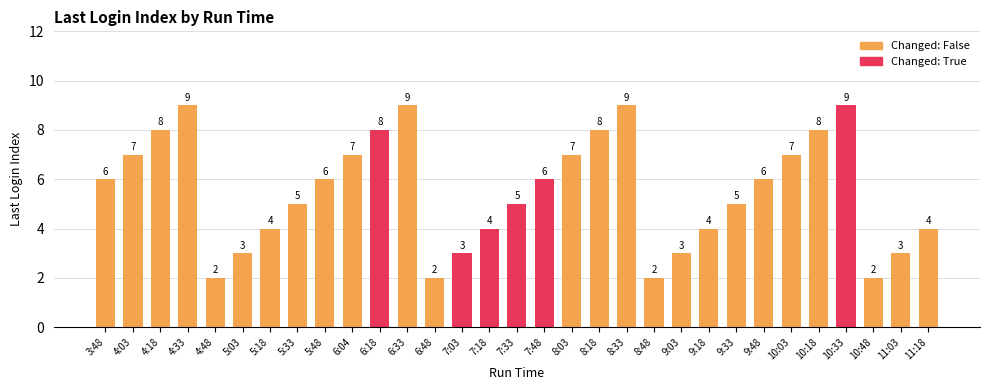

Does the chart contain stacked bars?

No